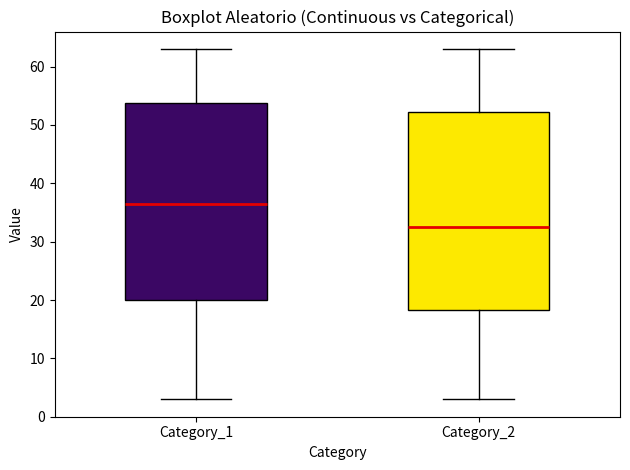

Reading left to right, transcribe this box plot: for each box, give where its median line is, the range the box spans, and where its two whiskers end, as read against the y-axis. The values are not printed on the chart, so give them approximately, as read against the axis.

Category_1: median 37, box 20 to 54, whiskers 3 to 63
Category_2: median 33, box 18 to 52, whiskers 3 to 63